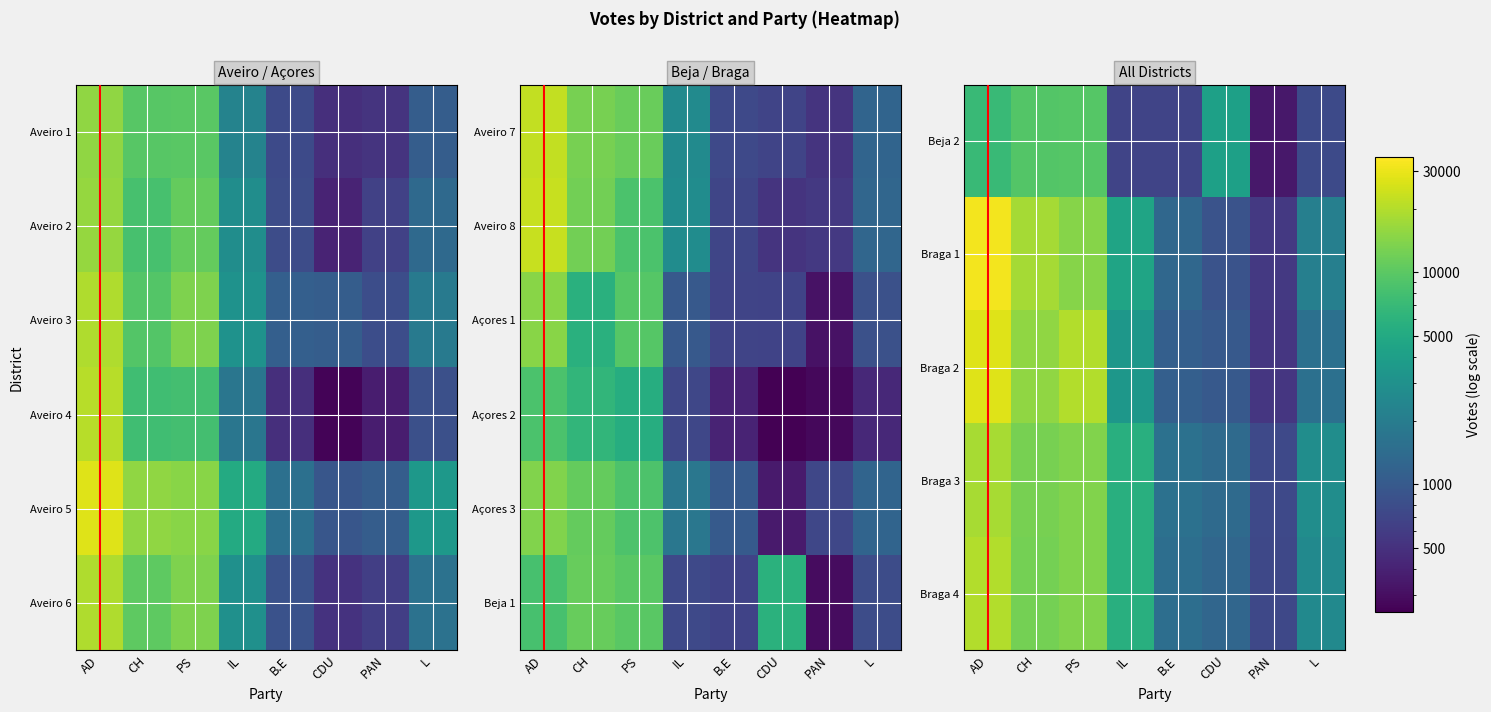

The Beja 2 series shows 691 at IL. True or false?

True